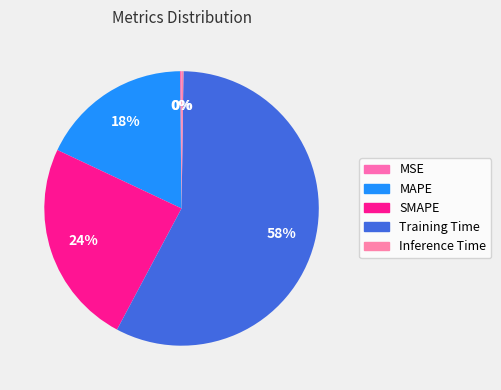

Which slice is the largest?

Training Time